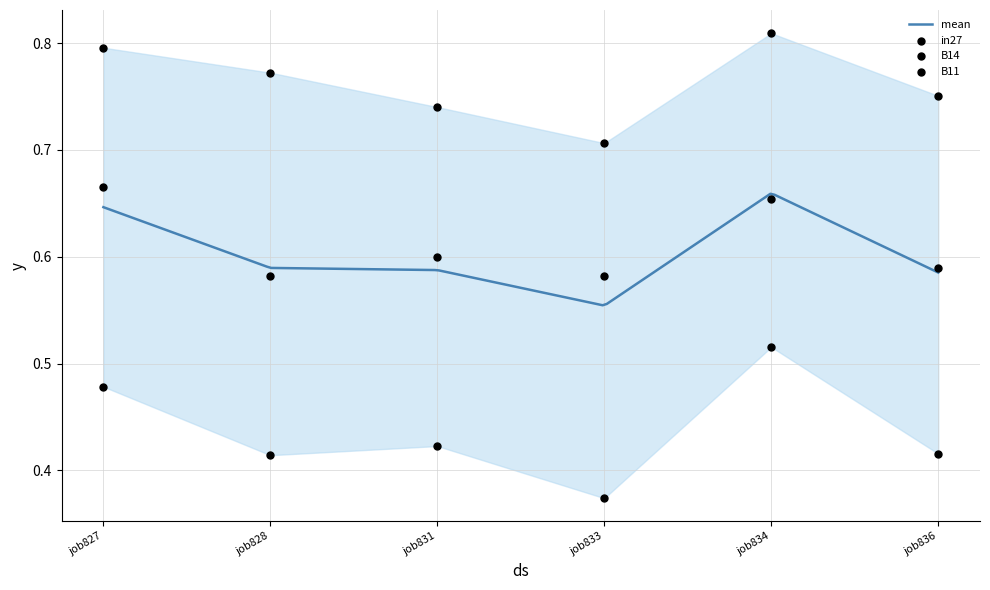

What is the total value across all series at job827?

1.9